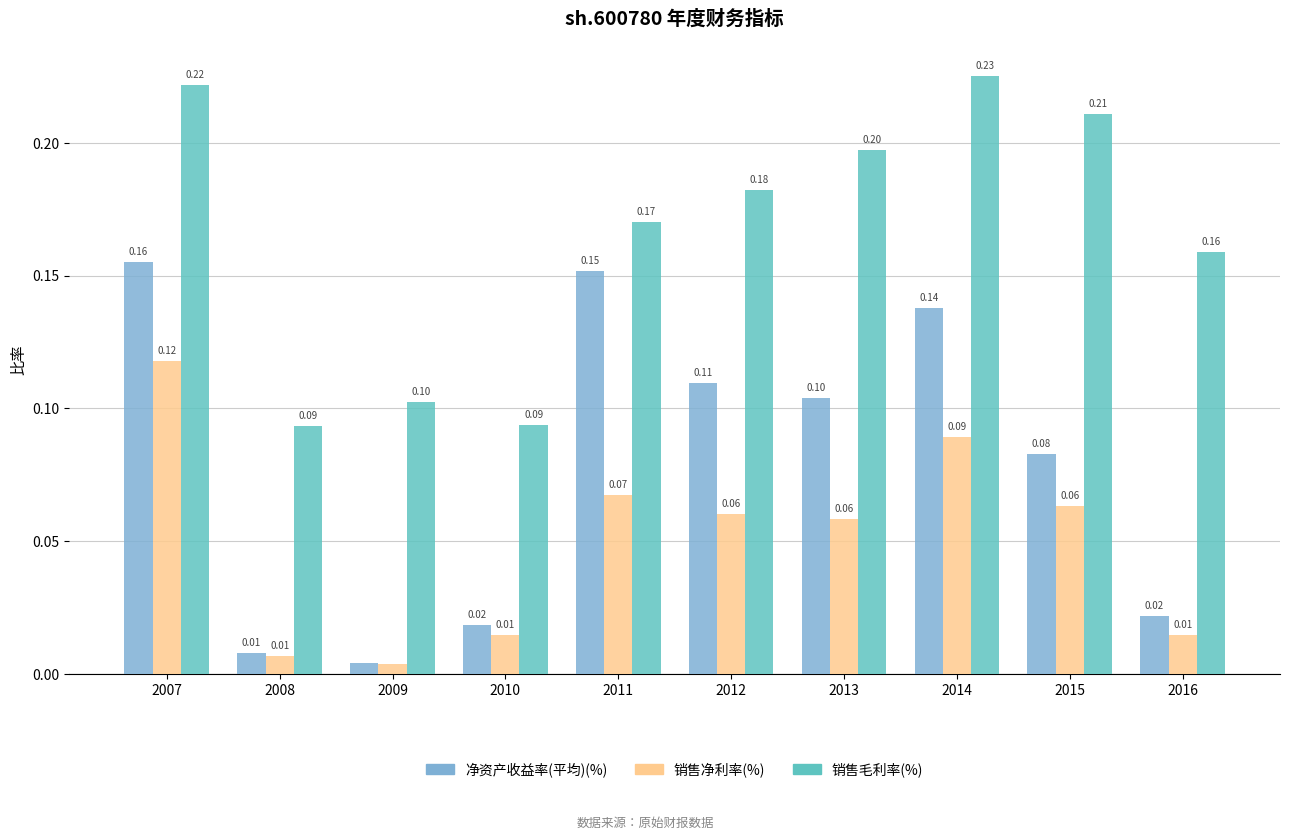

At which category is the sum across all series the highest?

2007